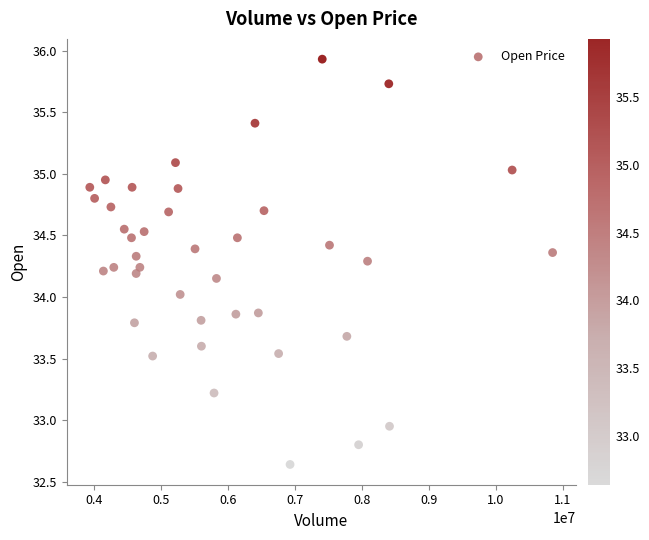

What is the range of X values (max minus min)?

6914500.0